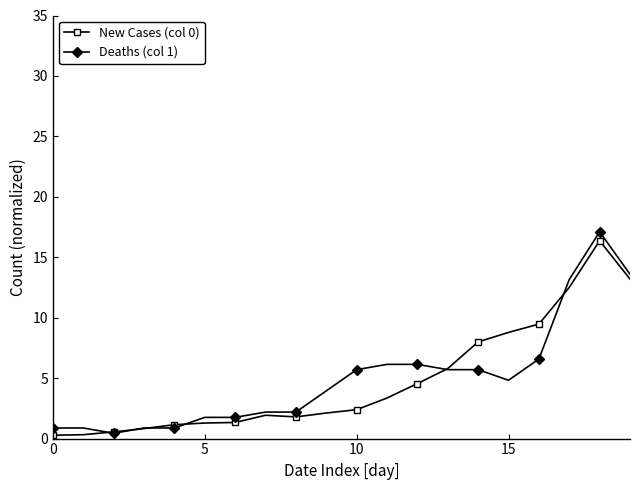

Count the number of categories in the chart.

20